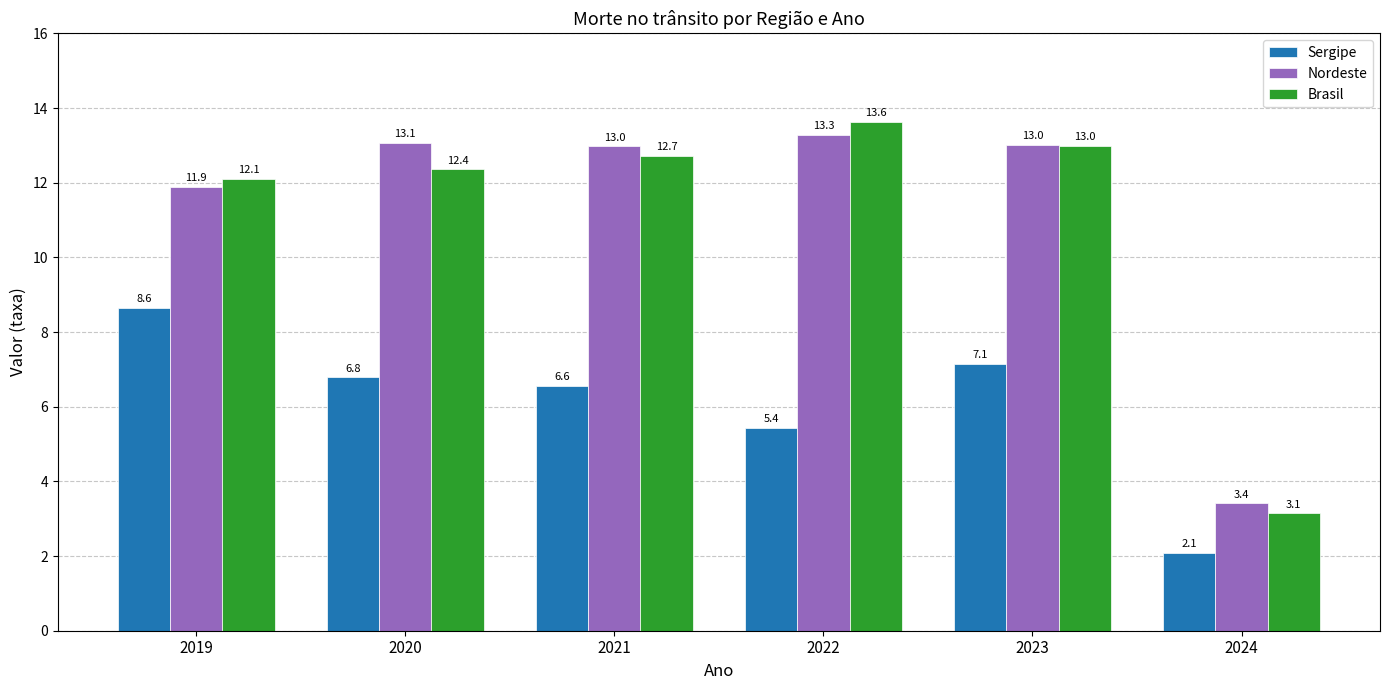

How many categories are shown in the chart?

6